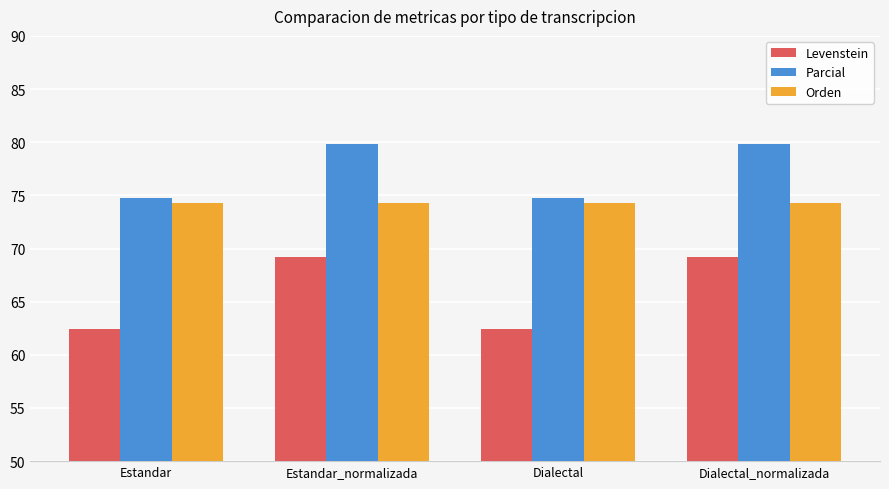

Reading right to left, extract all data points from this chart.

Levenstein: 69.2	62.4	69.2	62.4
Parcial: 79.8	74.8	79.8	74.8
Orden: 74.3	74.3	74.3	74.3